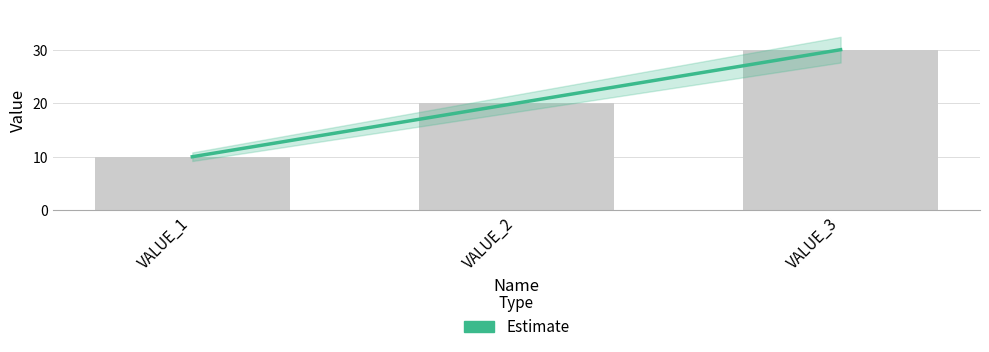

Where does the data first go above 20?

VALUE_3